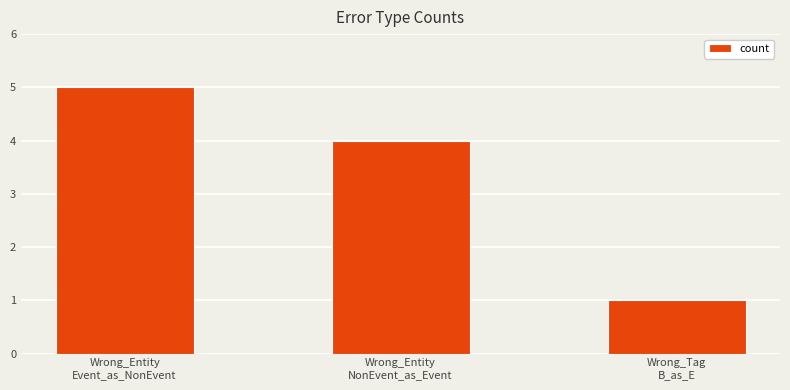

Which category has the highest value across all series?

Wrong_Entity
Event_as_NonEvent